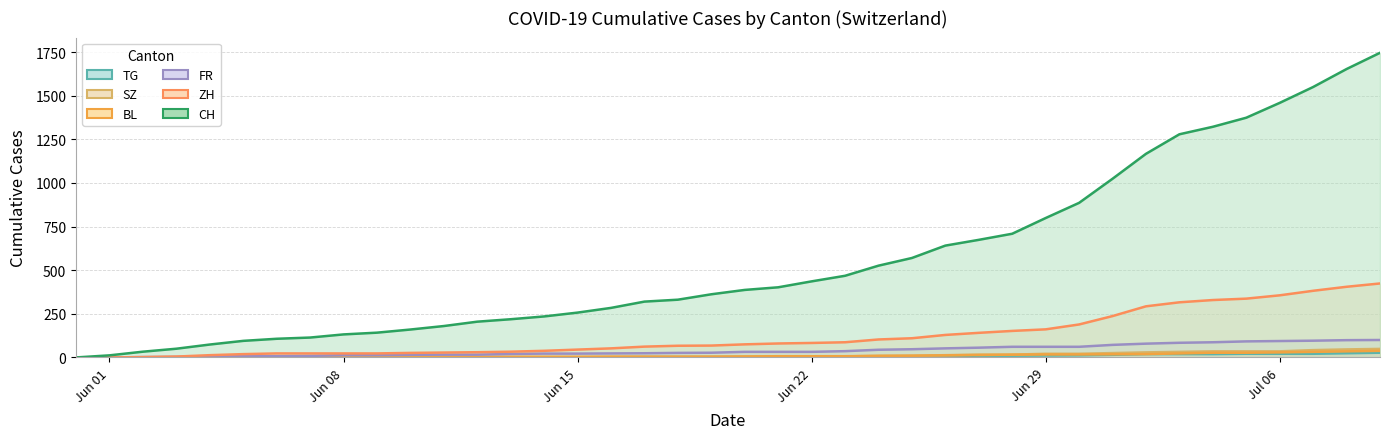

How many values in TG are above zero?

32